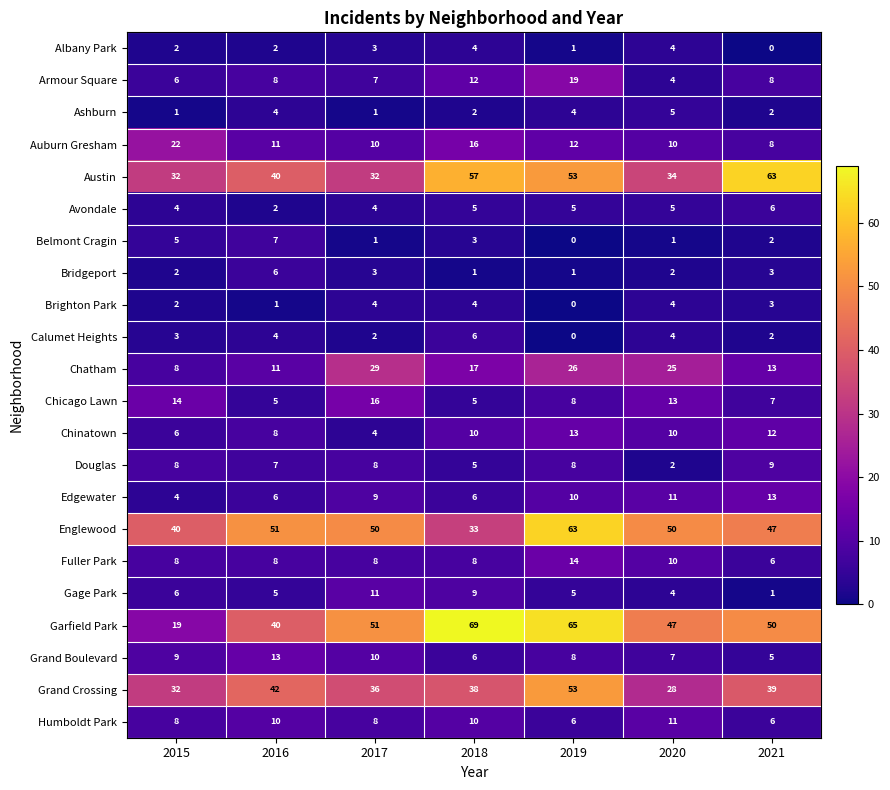

How many data points does each series have?

7